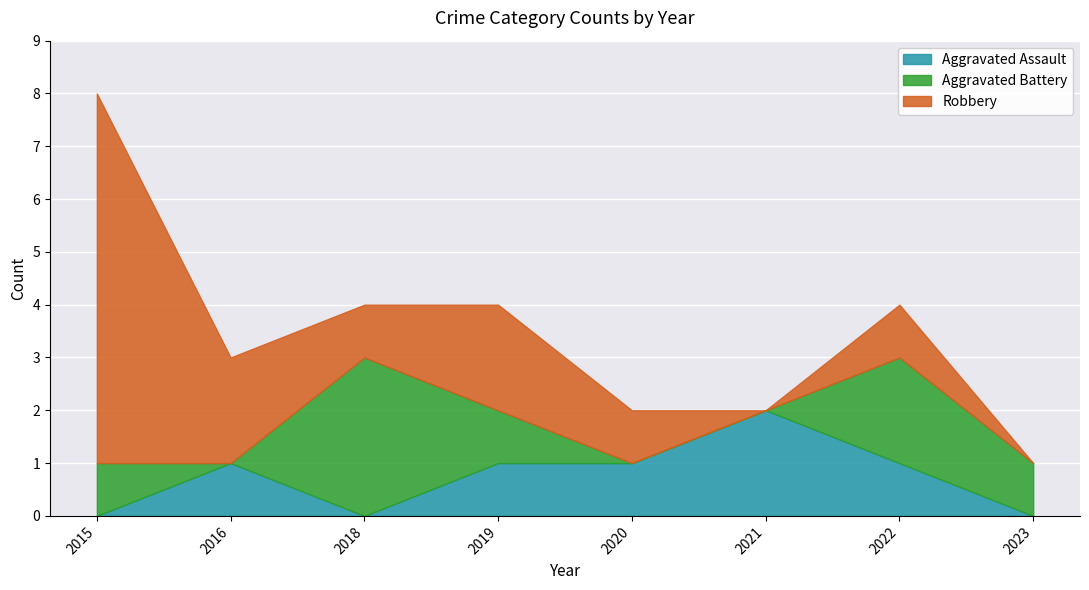

Which series has the widest spread of values?

Robbery